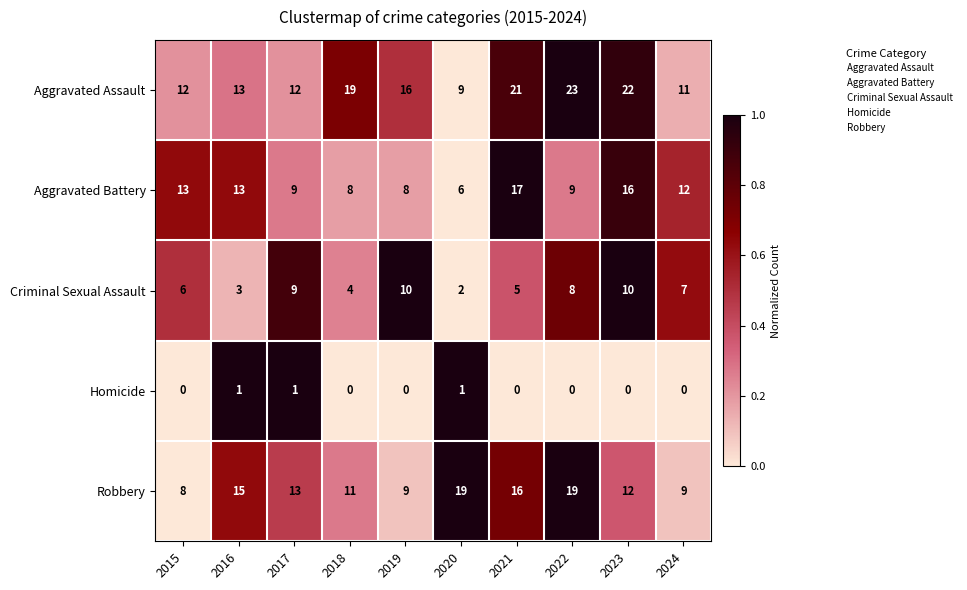

Between 2018 and 2023, which series saw the biggest shift?

Aggravated Battery